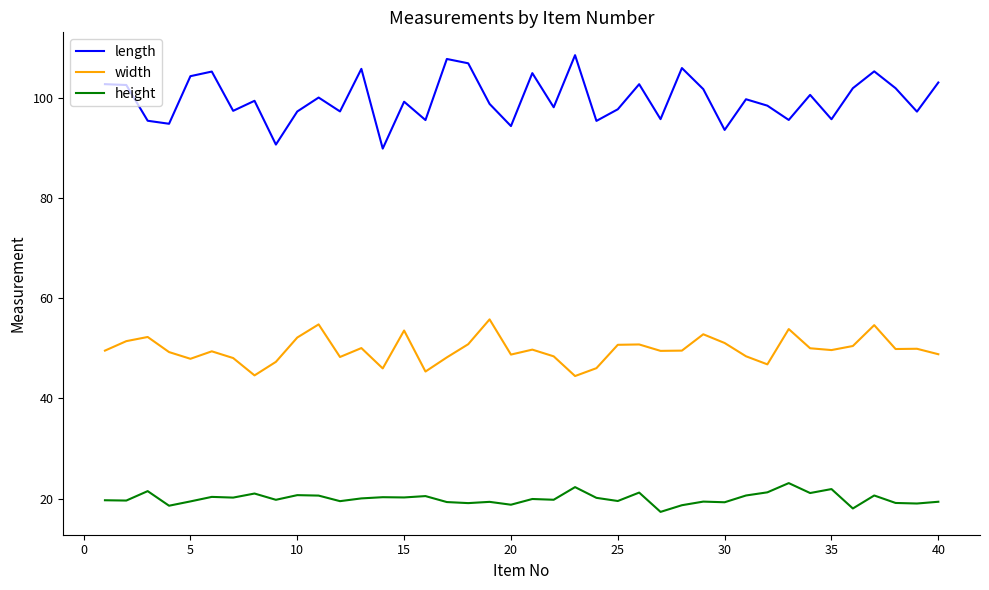

What is the difference between the maximum and minimum values in the height series?

5.7